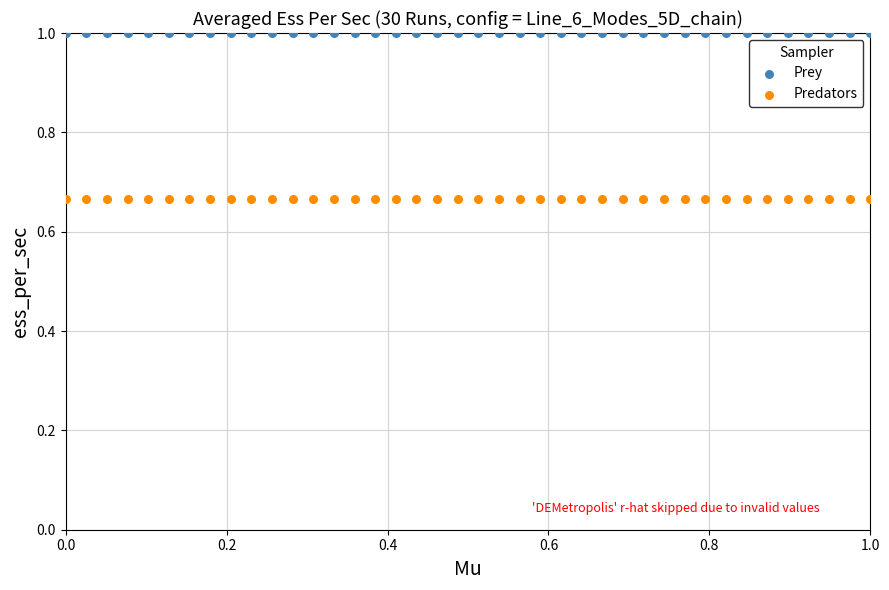

Which series contains the highest Y value?

Prey